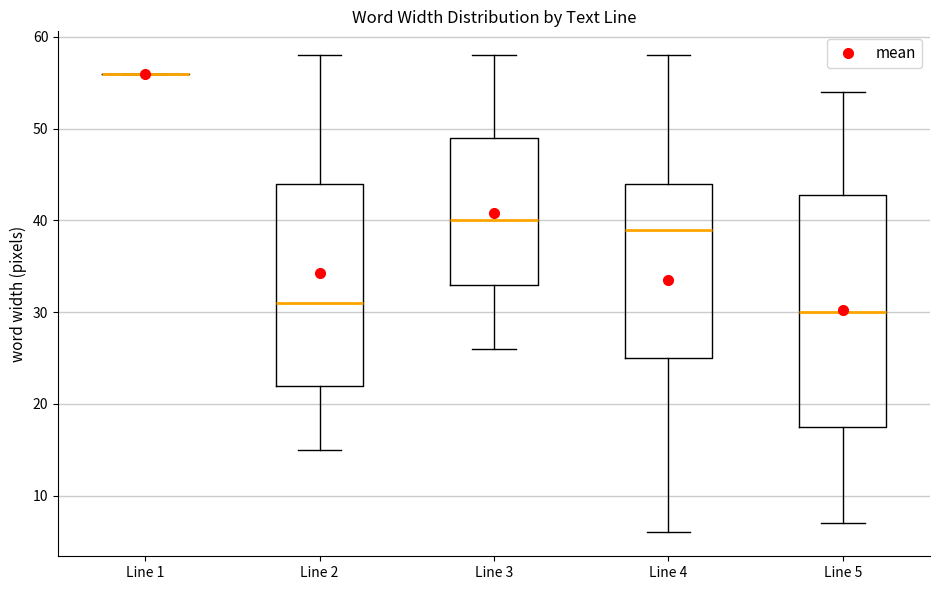

Reading left to right, read every box against the y-axis: the position of its median line, the range the box covers, and the ends of its whiskers. The values are not printed on the chart, so give them approximately, as read against the axis.

Line 1: box collapsed to a line at 56, whiskers 56 to 56
Line 2: median 31, box 22 to 44, whiskers 15 to 58
Line 3: median 40, box 33 to 49, whiskers 26 to 58
Line 4: median 39, box 25 to 44, whiskers 6 to 58
Line 5: median 30, box 18 to 43, whiskers 7 to 54